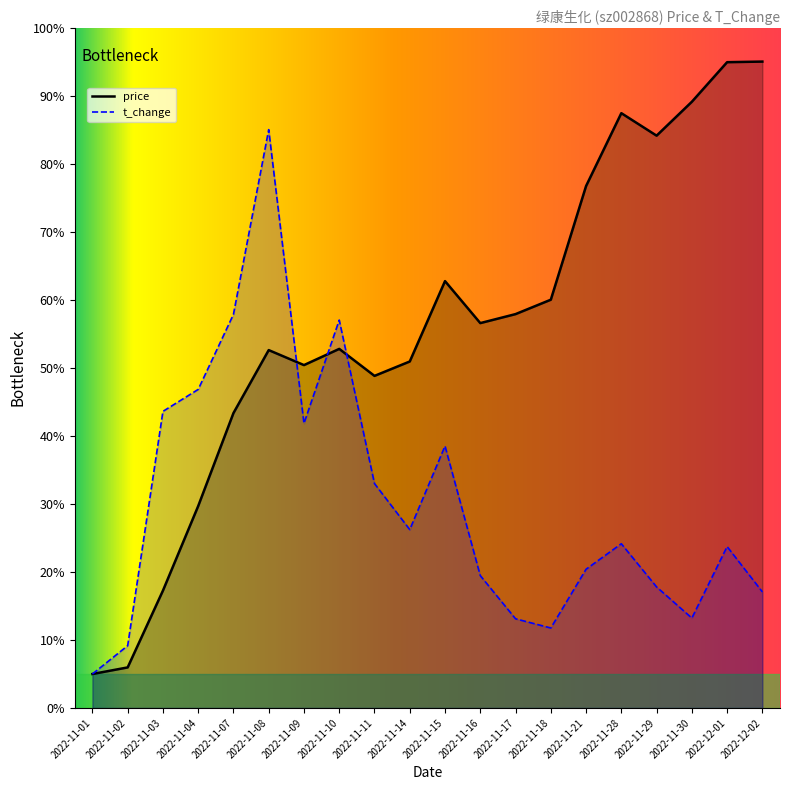

What is the sum of the price values at 2022-11-21 and 2022-12-01?

171.6